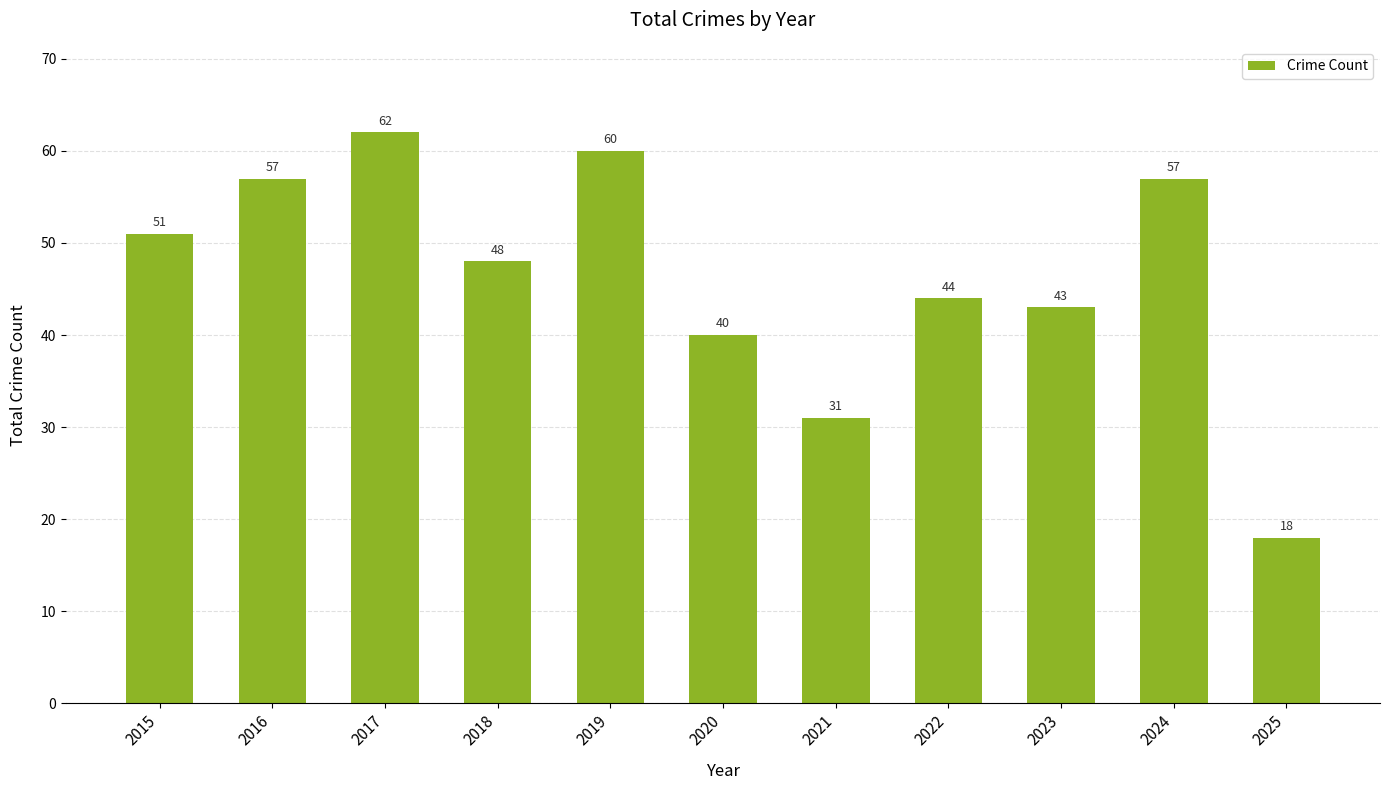

Reading right to left, extract all data points from this chart.

2025=18	2024=57	2023=43	2022=44	2021=31	2020=40	2019=60	2018=48	2017=62	2016=57	2015=51